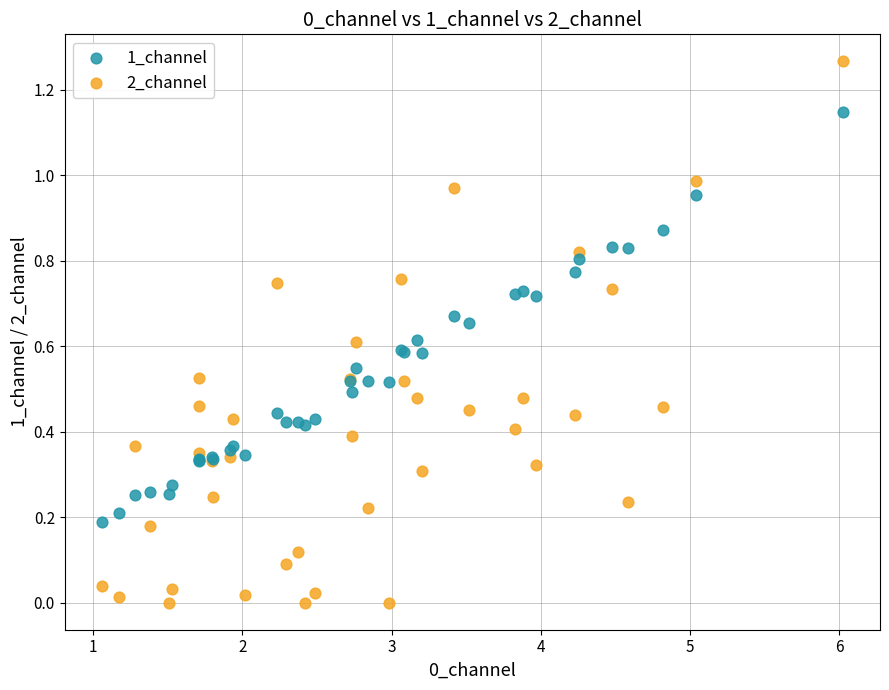

Which series reaches the maximum Y coordinate?

2_channel